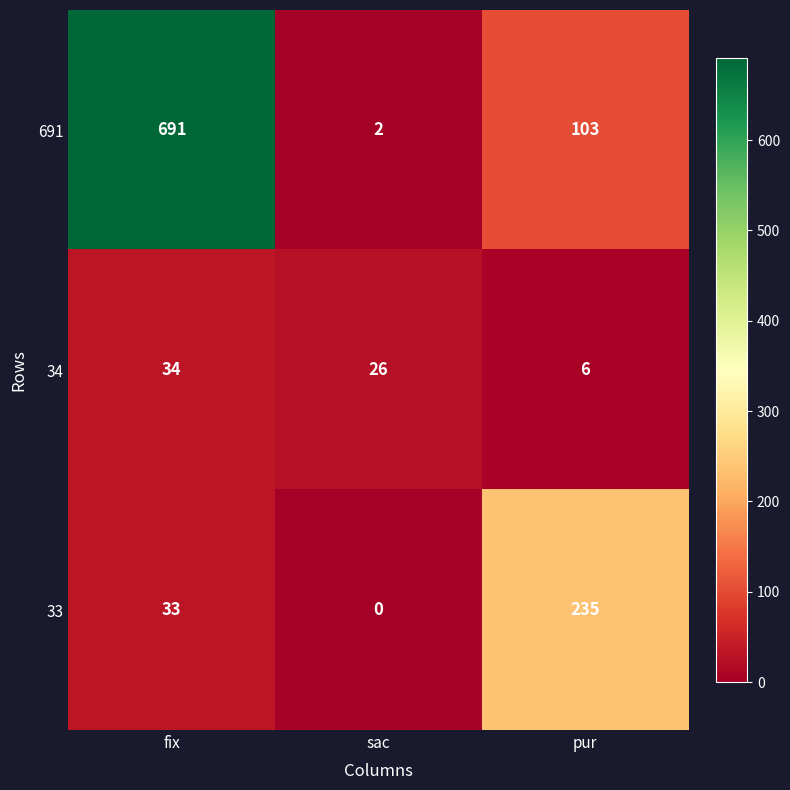

Reading right to left, extract all data points from this chart.

691: 103	2	691
34: 6	26	34
33: 235	0	33